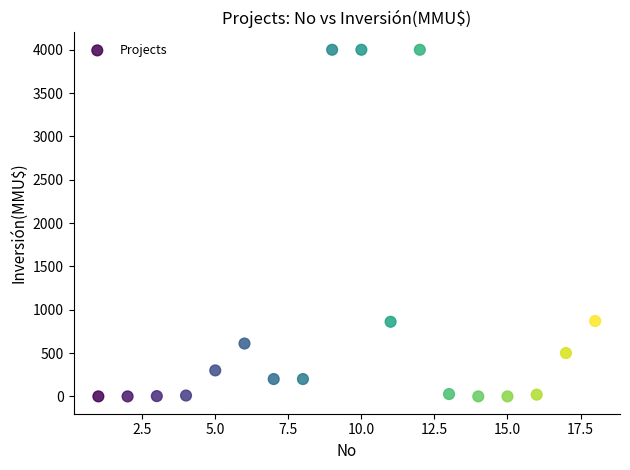

What is the range of X values (max minus min)?

17.0